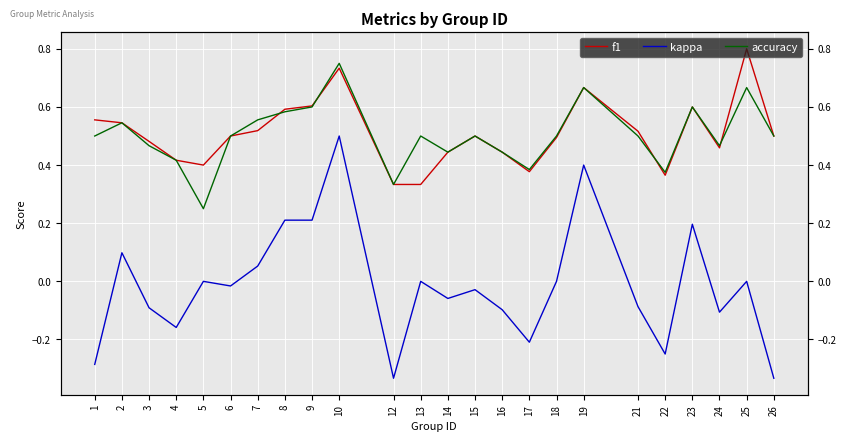

Where is the first local maximum for f1?

10